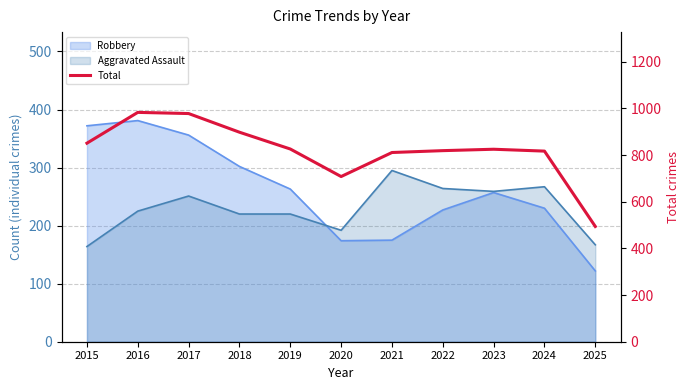

How many lines are shown in the chart?

1